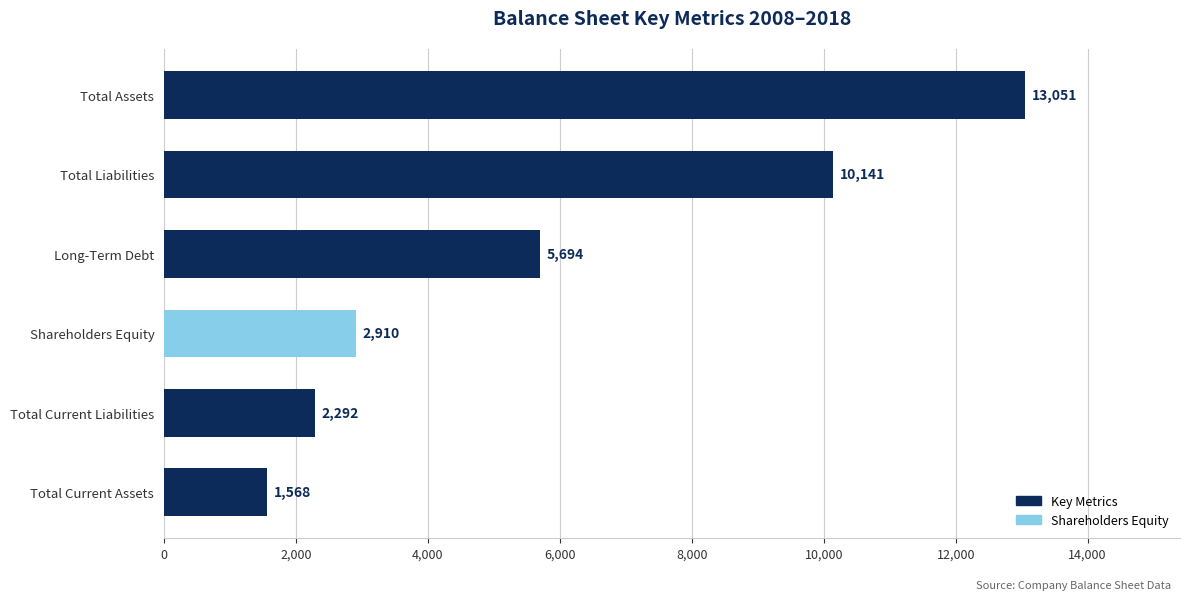

Reading top to bottom, extract all data points from this chart.

Total Assets=13051	Total Liabilities=10141	Long-Term Debt=5694	Shareholders Equity=2910	Total Current Liabilities=2292	Total Current Assets=1568